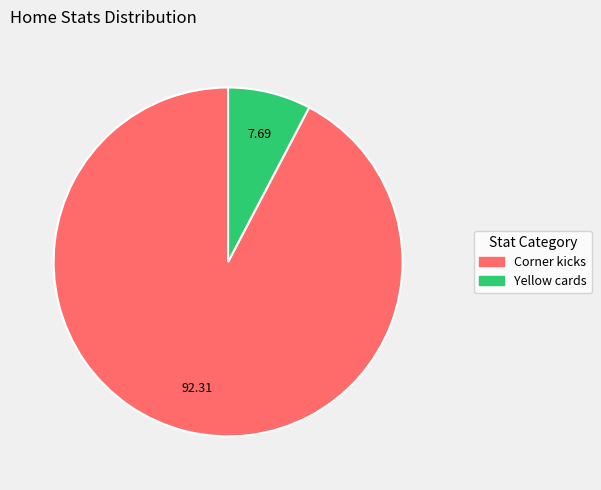

Which slice is the smallest?

Yellow cards